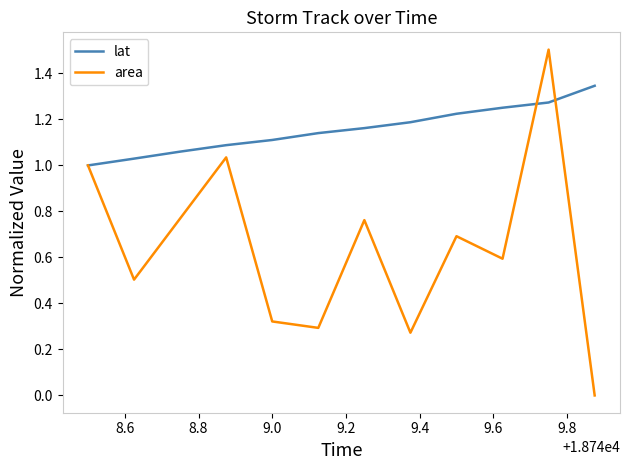

List the series in order of their overall mean, lowest first.

area, lat